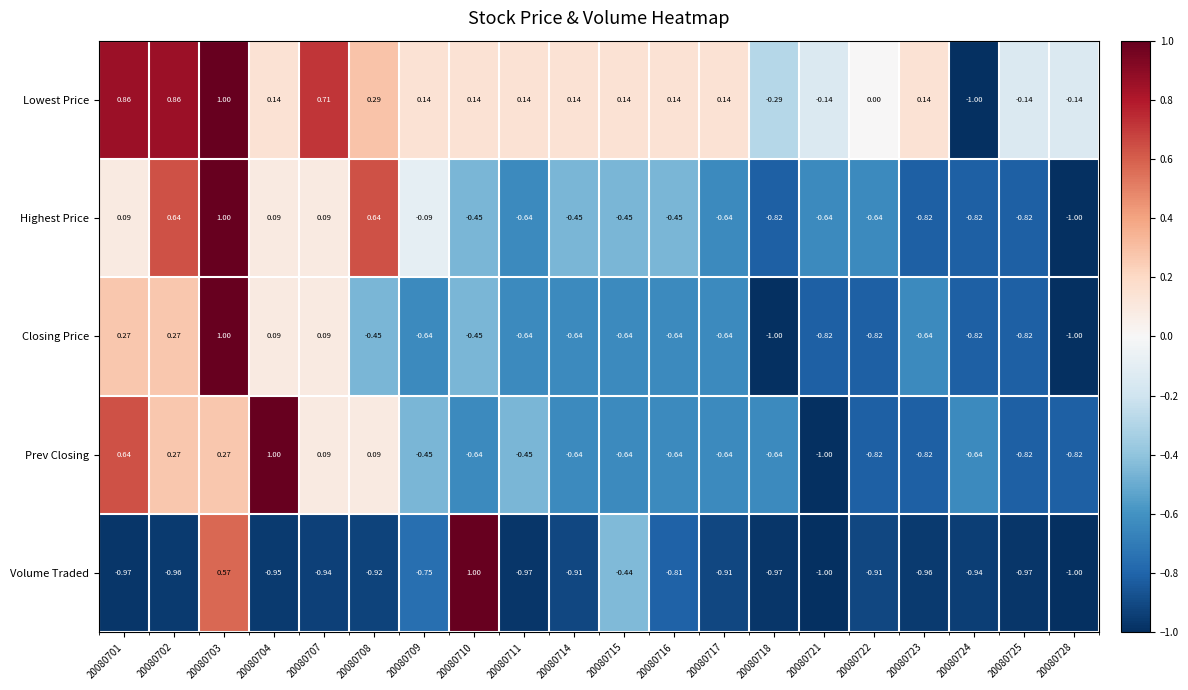

Rank the series at 20080708 from lowest to highest value.

Volume Traded, Closing Price, Prev Closing, Lowest Price, Highest Price